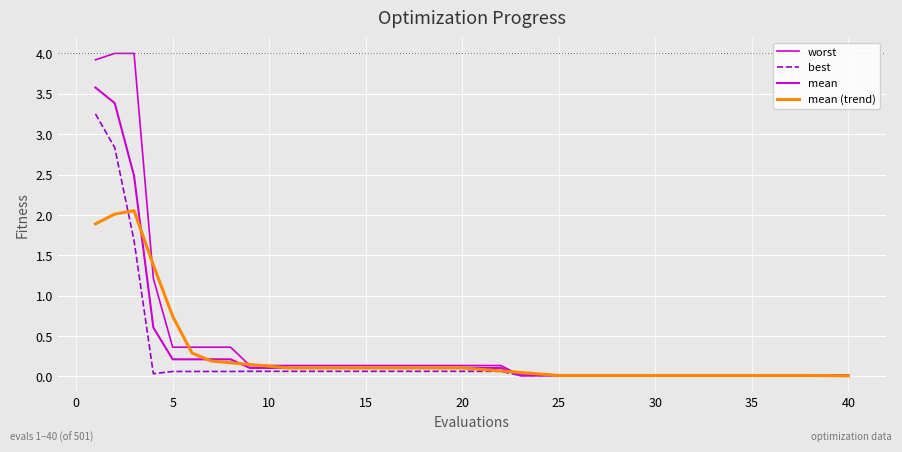

What is the highest value of the worst series?

4.0